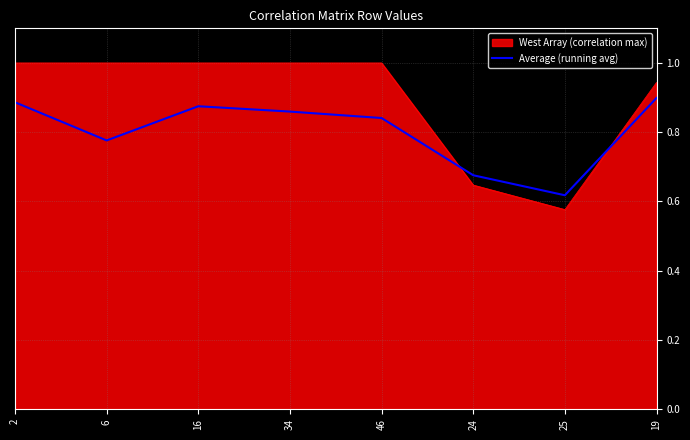

Where is West Array (correlation max) nearest to the value 0?

25